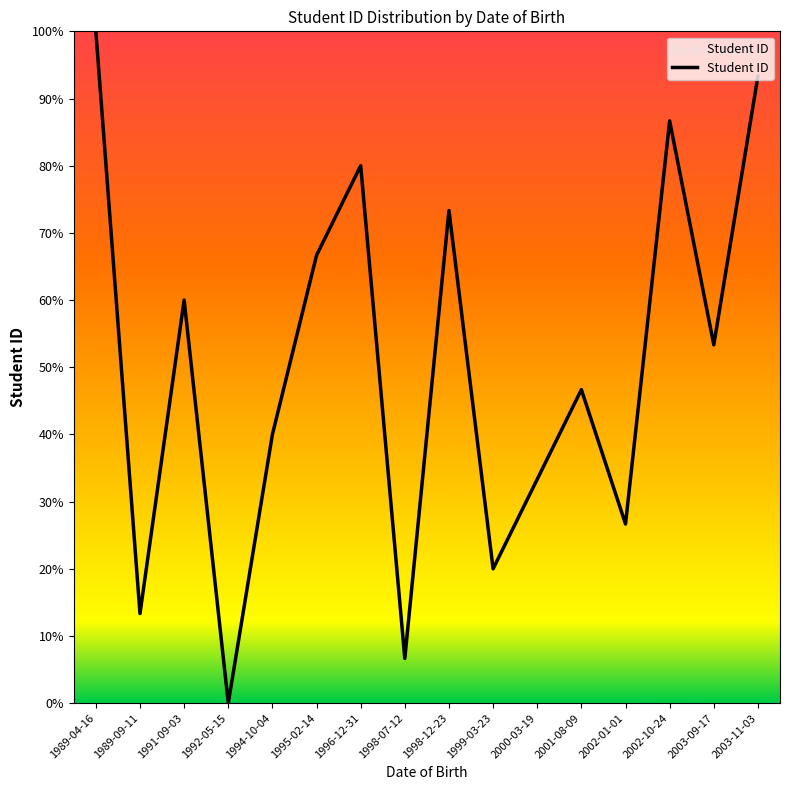

Approximately how many times larger is the value at 2003-11-03 compared to 1998-07-12?

14.0